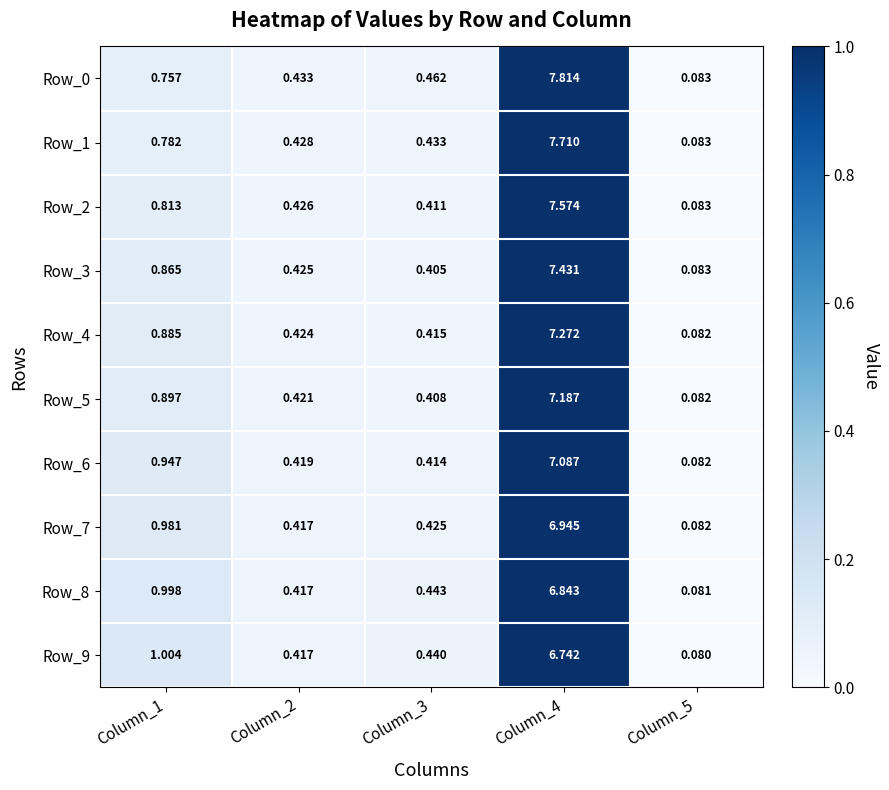

Count the number of data series in this chart.

10